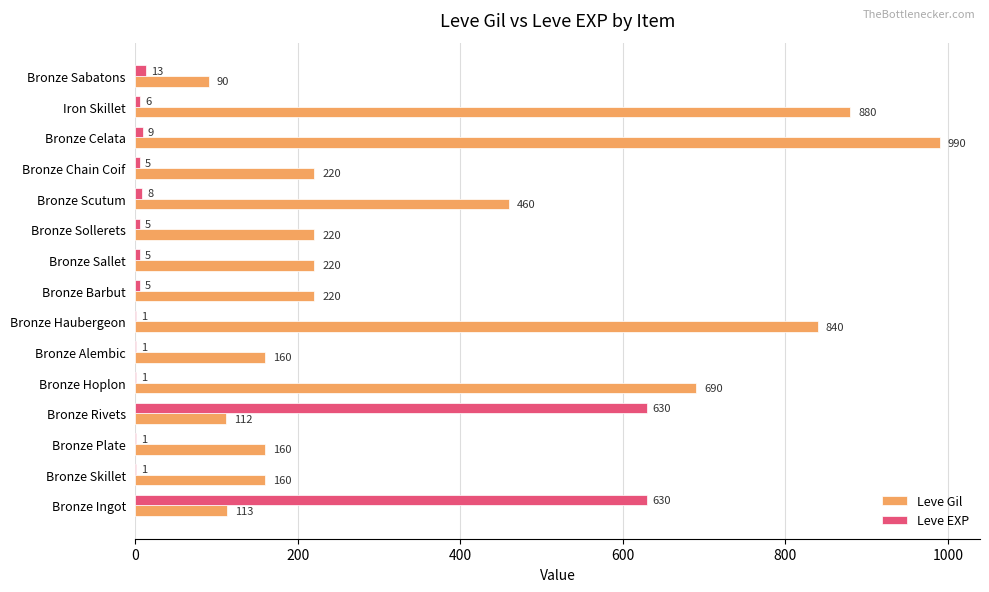

What is the total value across all series at Bronze Alembic?

161